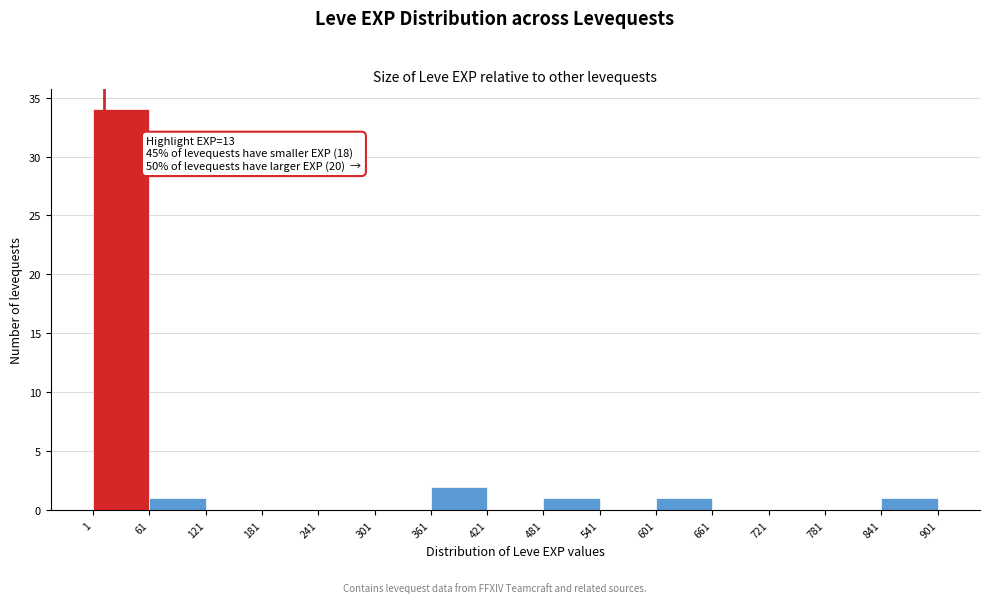

Over which range of the x-axis is the bar tallest?

1 to 61